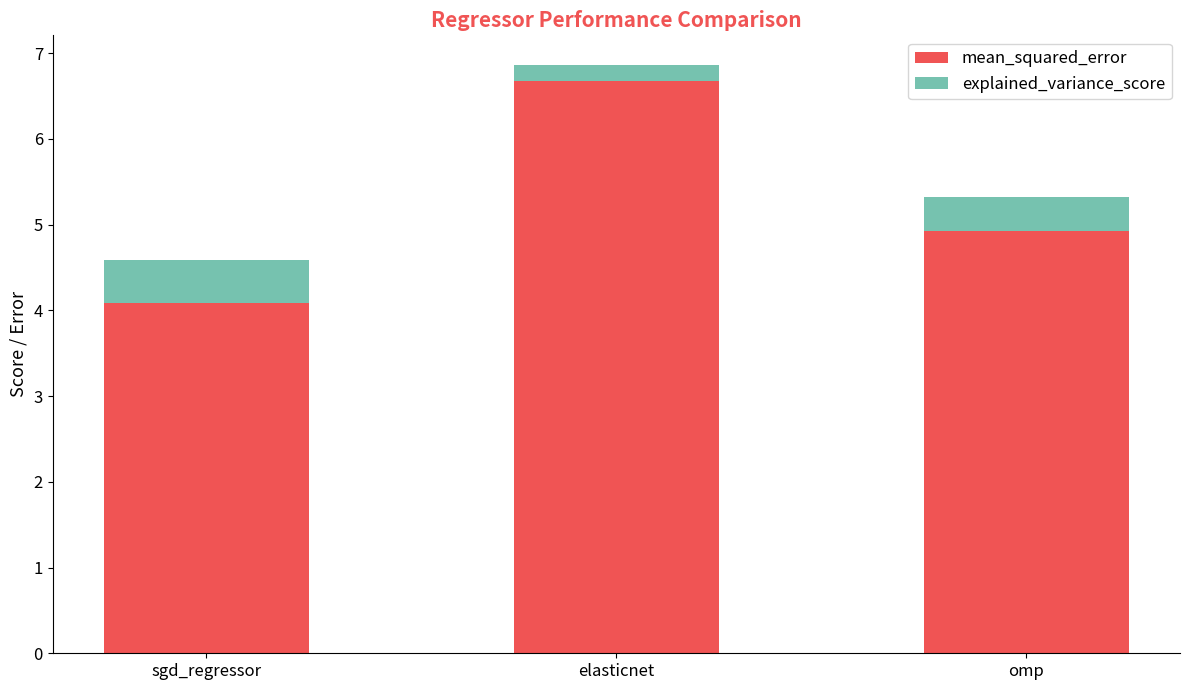

Reading right to left, what are the values for mean_squared_error?

omp=4.9	elasticnet=6.7	sgd_regressor=4.1